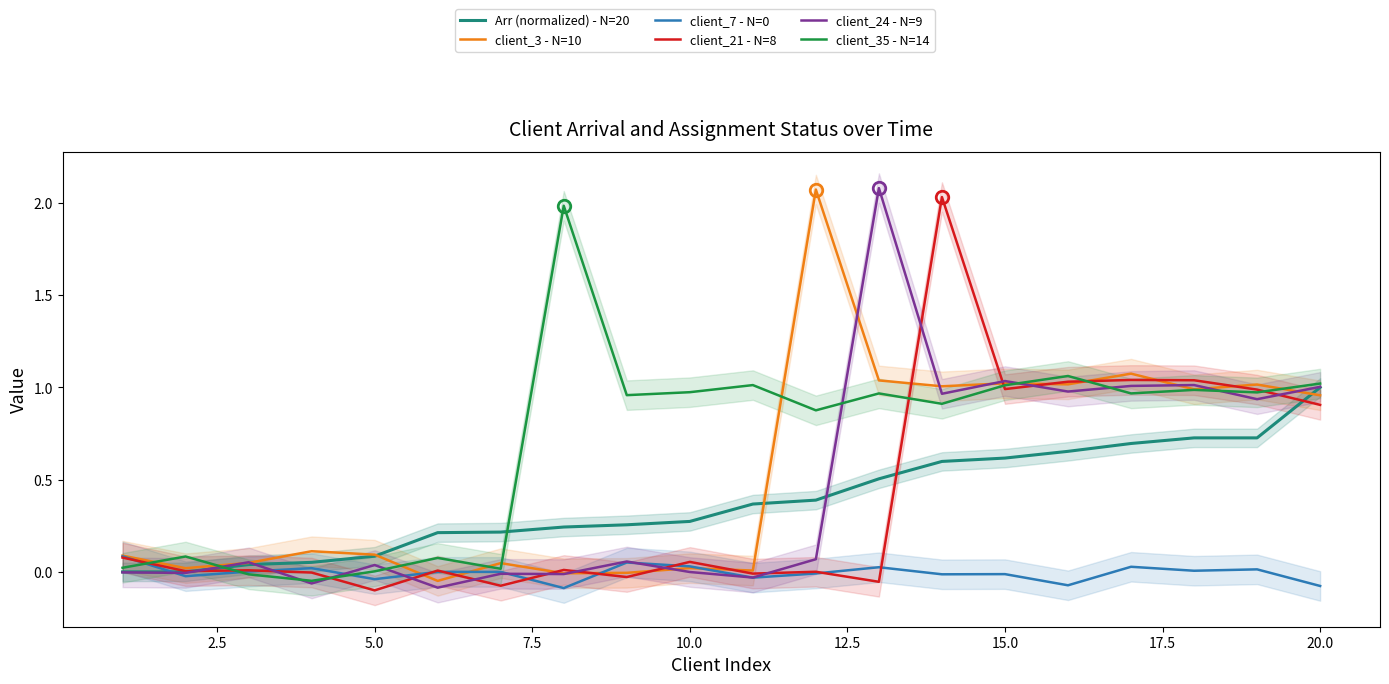

What is the difference between the second highest and second lowest values in the Arr (normalized) - N=20 series?

0.7